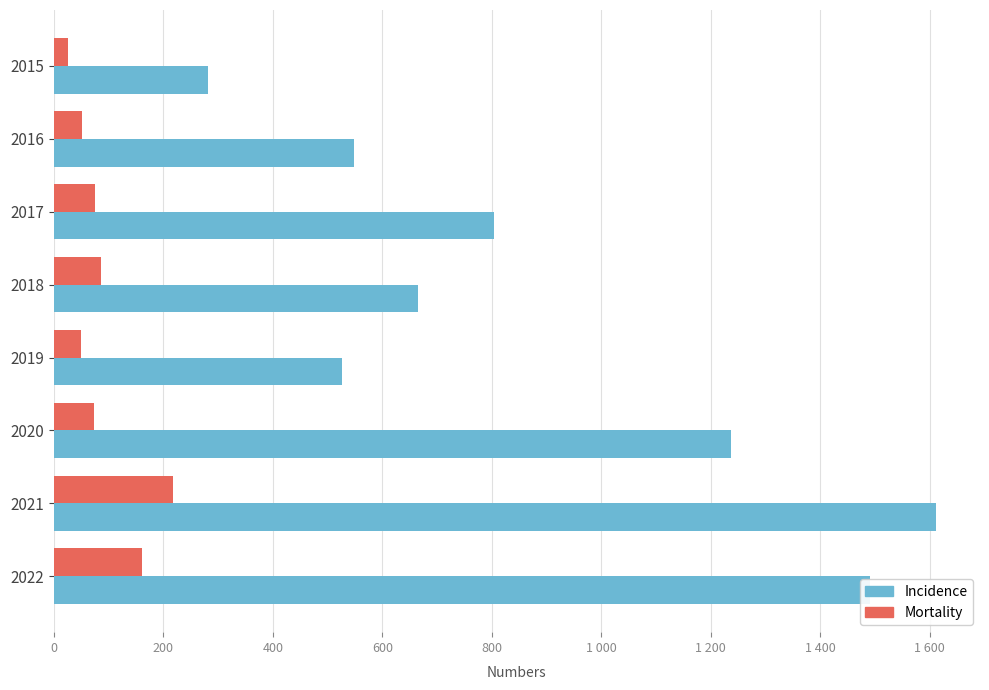

What position from the right is 600?

5